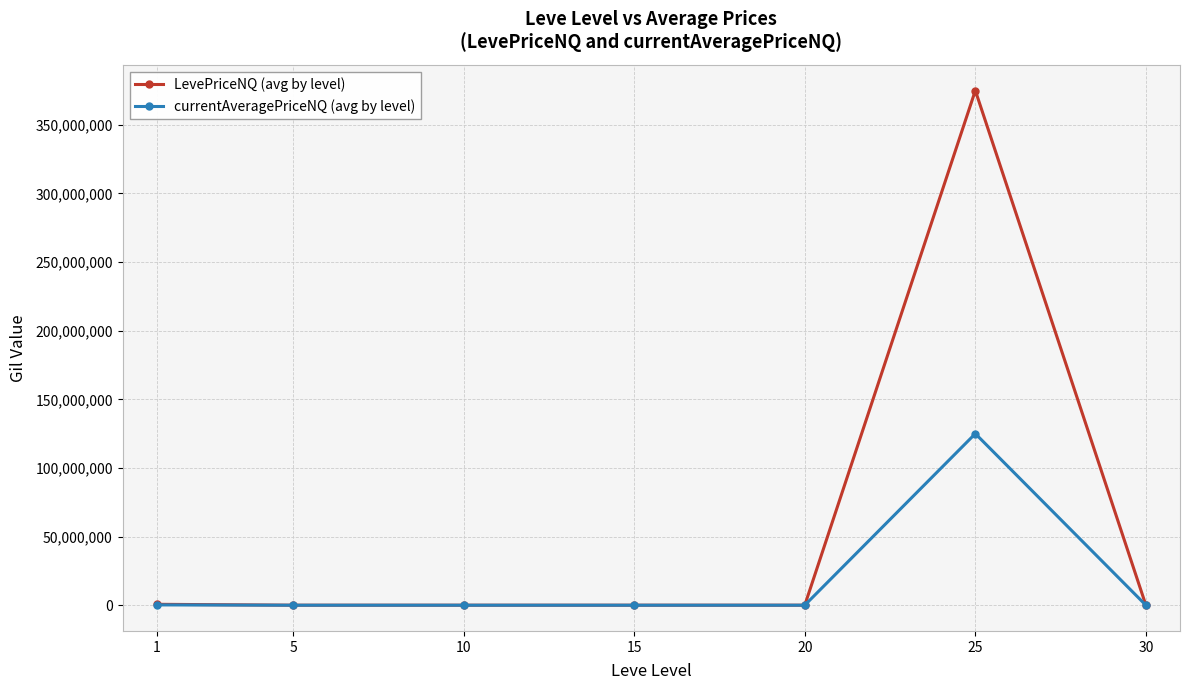

What is the lowest value of the currentAveragePriceNQ (avg by level) series?

378.0